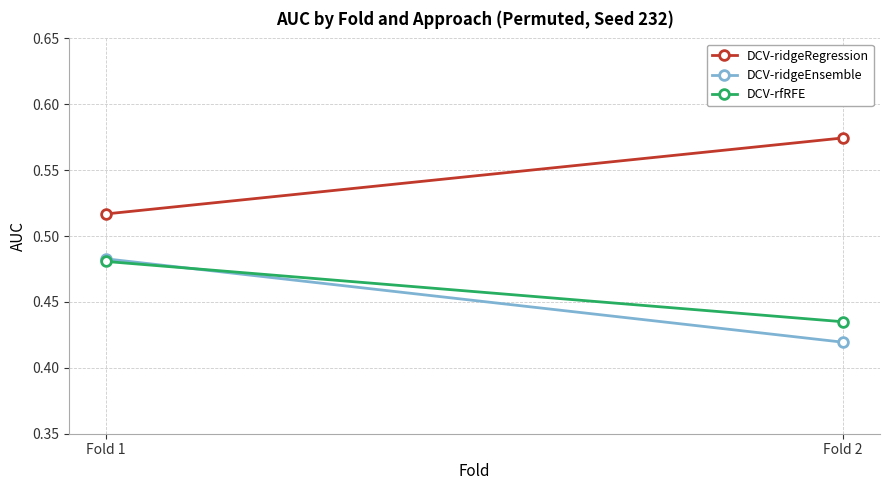

How many lines are shown in the chart?

3